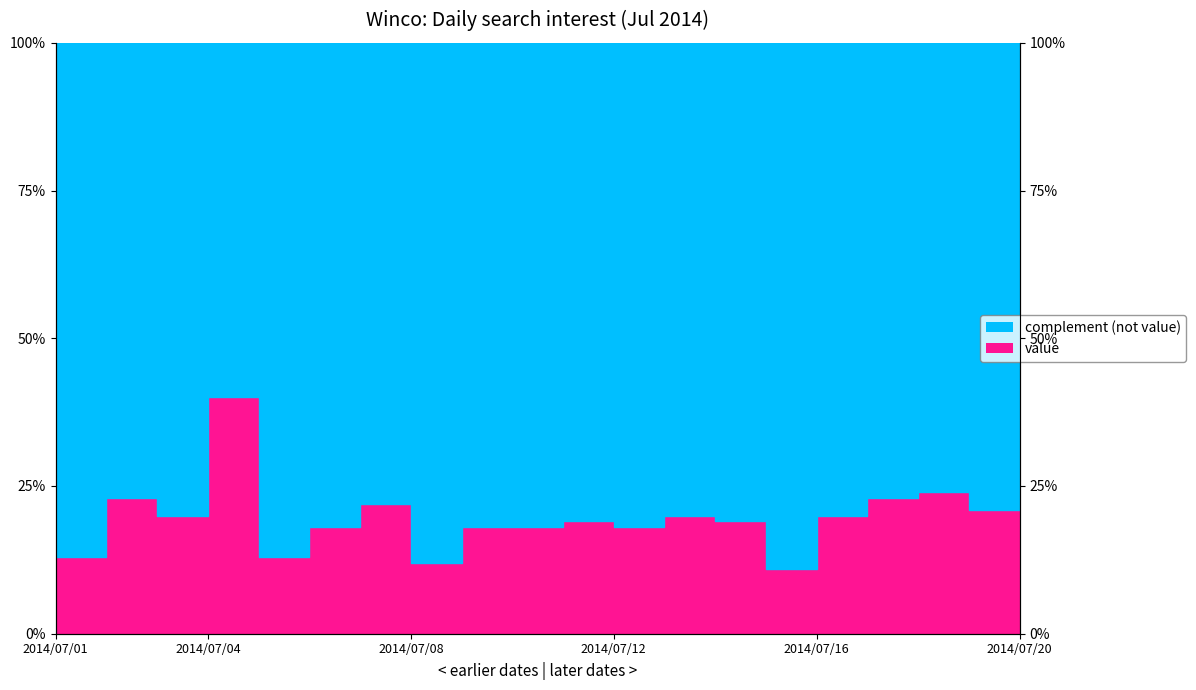

What is the ratio of the value at 2014/07/03 to the value at 2014/07/13?

1.0